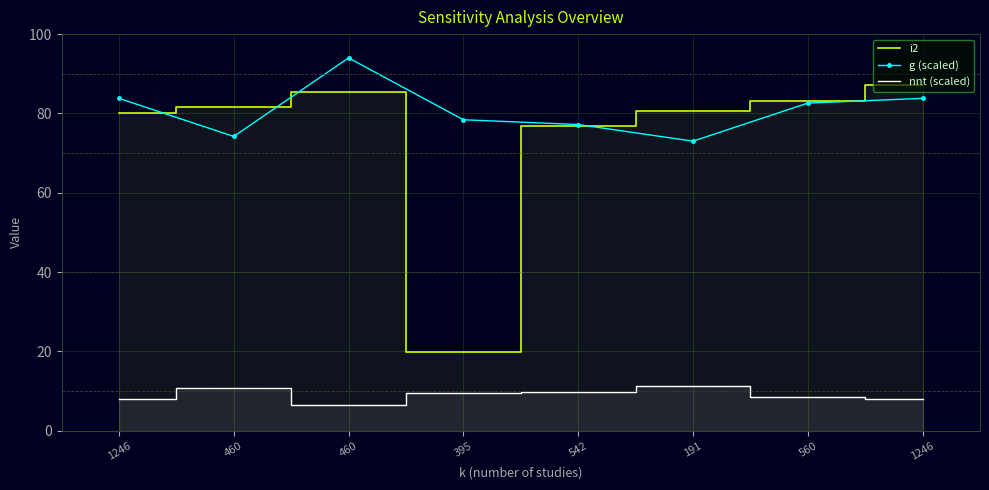

List the labels in order of g (scaled) value, largest first.

460, 1246, 1246, 560, 395, 542, 460, 191